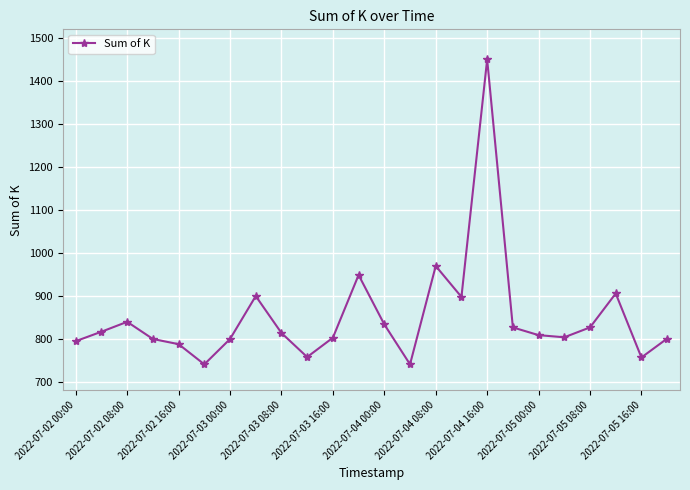

What is the value of the 6th point from the left?

740